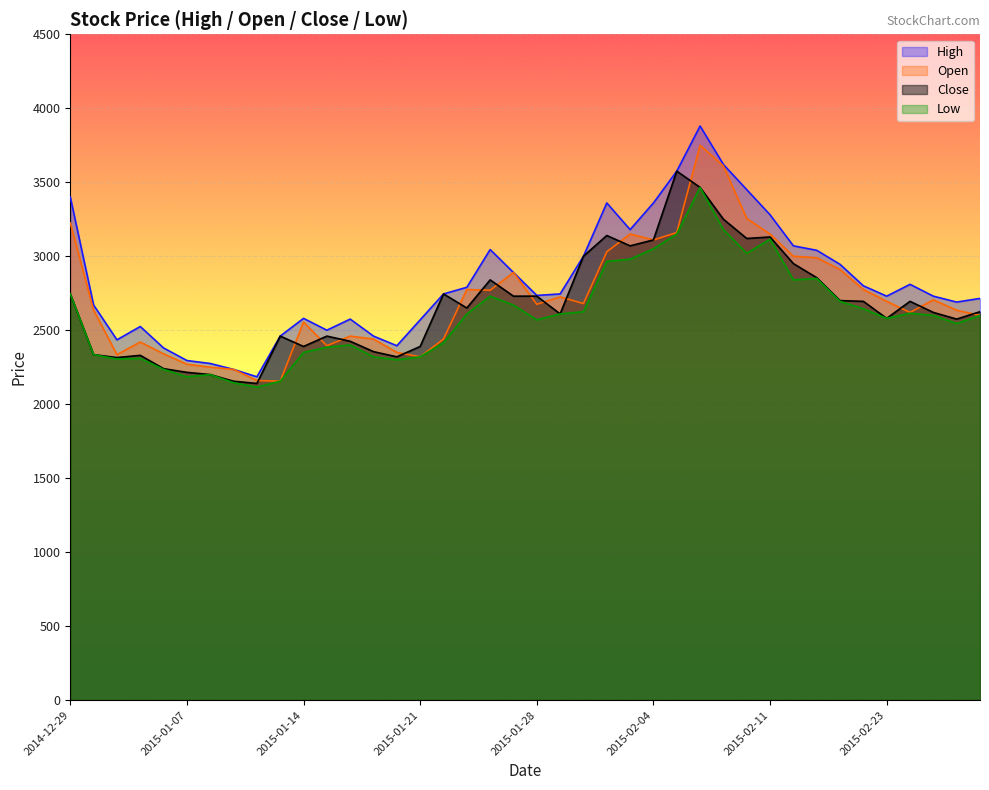

At which category does the chart reach its peak across all series?

2015-02-06